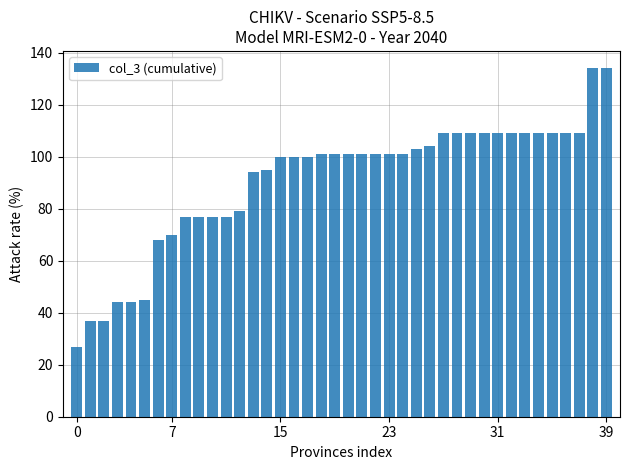

What is the minimum value shown in the chart?

27